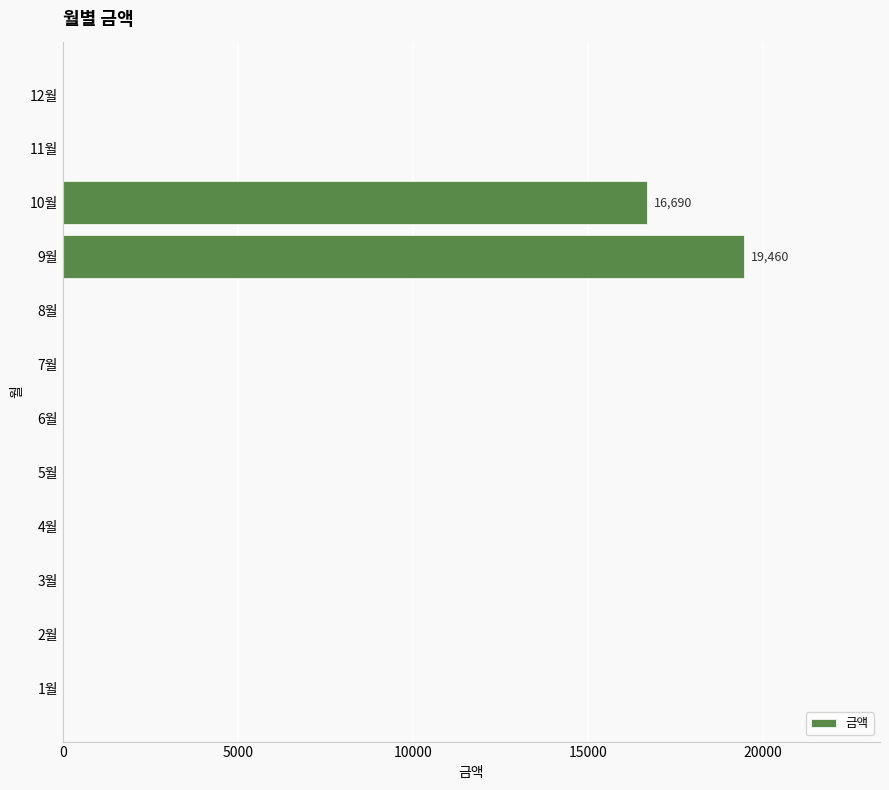

What is the maximum value shown in the chart?

19460